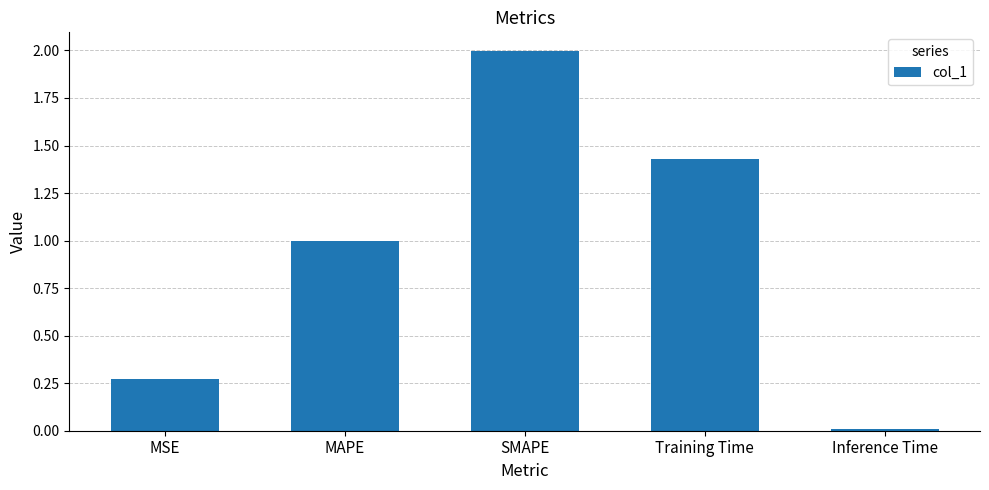

What is the ratio of the value at MSE to the value at Training Time?

0.2